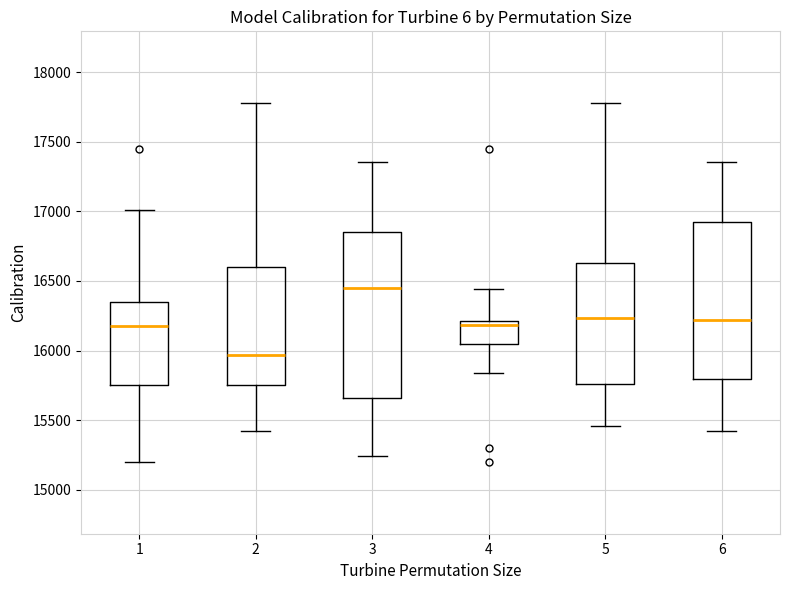

Which box is the tallest, from its lower edge to its upper edge?

3